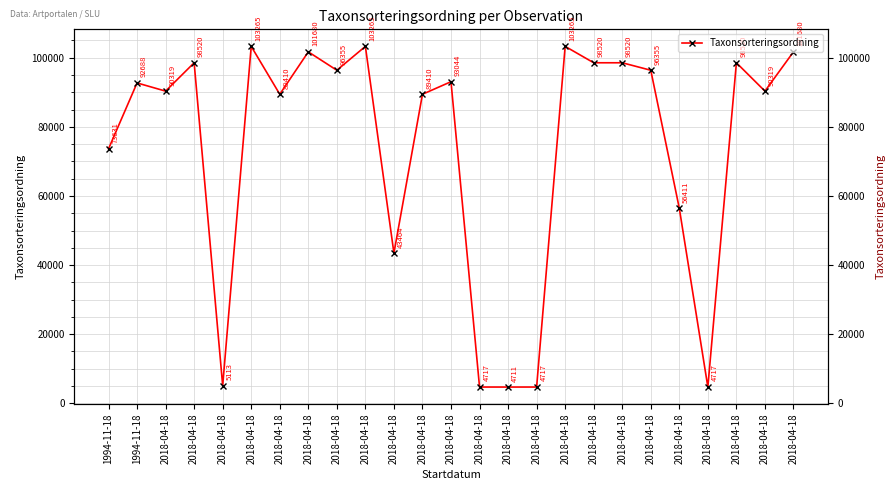

Rank the categories by value from lowest to highest.

2018-04-18, 2018-04-18, 2018-04-18, 2018-04-18, 2018-04-18, 2018-04-18, 2018-04-18, 1994-11-18, 2018-04-18, 2018-04-18, 2018-04-18, 2018-04-18, 1994-11-18, 2018-04-18, 2018-04-18, 2018-04-18, 2018-04-18, 2018-04-18, 2018-04-18, 2018-04-18, 2018-04-18, 2018-04-18, 2018-04-18, 2018-04-18, 2018-04-18